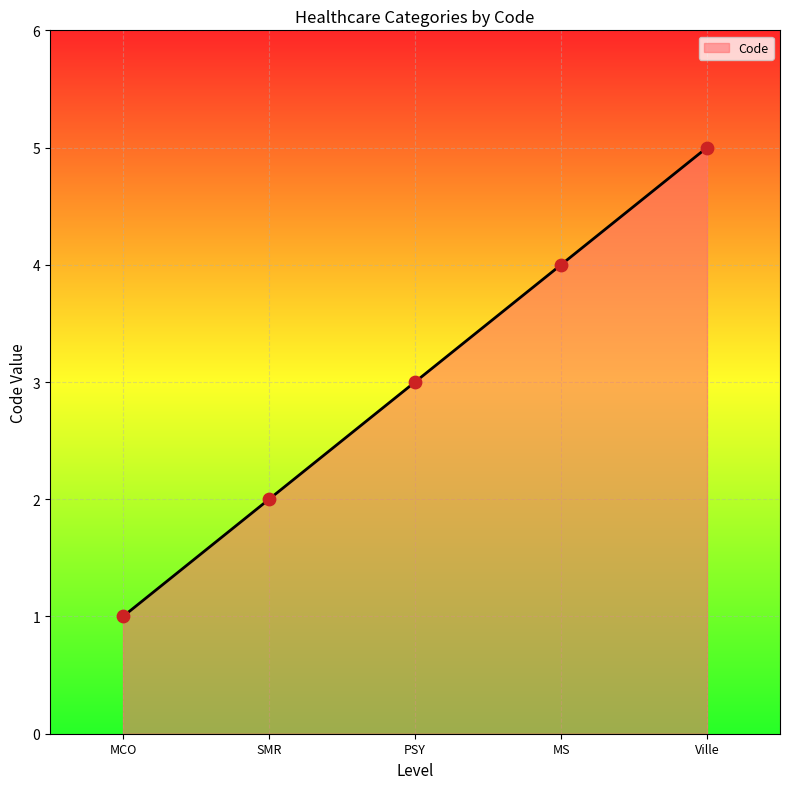

What is the change in value from SMR to MS?

+2